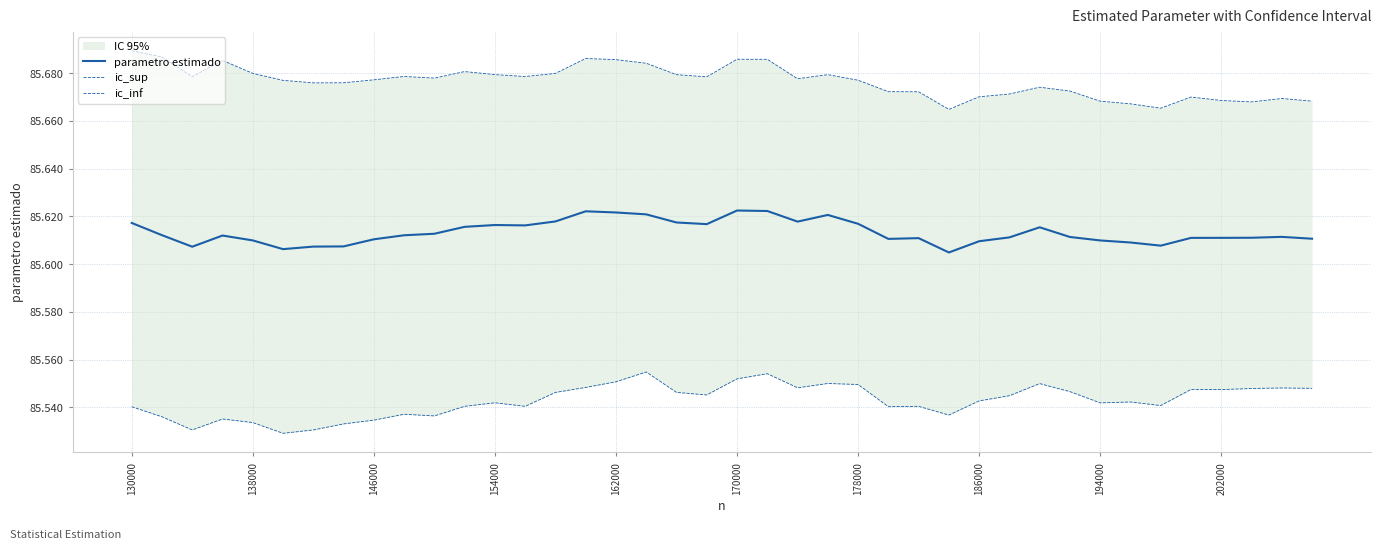

Reading right to left, what are all the values shown in this chart?

parametro estimado: 85.6	85.6	85.6	85.6	85.6	85.6	85.6	85.6	85.6	85.6	85.6	85.6	85.6	85.6	85.6	85.6	85.6	85.6	85.6	85.6	85.6	85.6	85.6	85.6	85.6	85.6	85.6	85.6	85.6	85.6	85.6	85.6	85.6	85.6	85.6	85.6	85.6	85.6	85.6	85.6
ic_sup: 85.7	85.7	85.7	85.7	85.7	85.7	85.7	85.7	85.7	85.7	85.7	85.7	85.7	85.7	85.7	85.7	85.7	85.7	85.7	85.7	85.7	85.7	85.7	85.7	85.7	85.7	85.7	85.7	85.7	85.7	85.7	85.7	85.7	85.7	85.7	85.7	85.7	85.7	85.7	85.7
ic_inf: 85.5	85.5	85.5	85.5	85.5	85.5	85.5	85.5	85.5	85.5	85.5	85.5	85.5	85.5	85.5	85.5	85.5	85.5	85.6	85.6	85.5	85.5	85.6	85.6	85.5	85.5	85.5	85.5	85.5	85.5	85.5	85.5	85.5	85.5	85.5	85.5	85.5	85.5	85.5	85.5